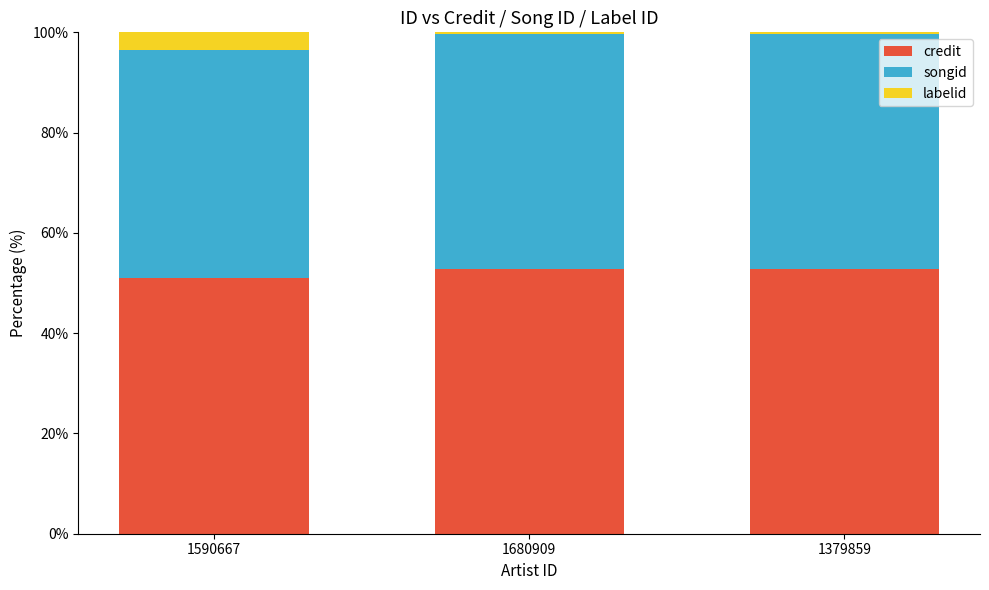

What is the minimum value for credit?

51.0